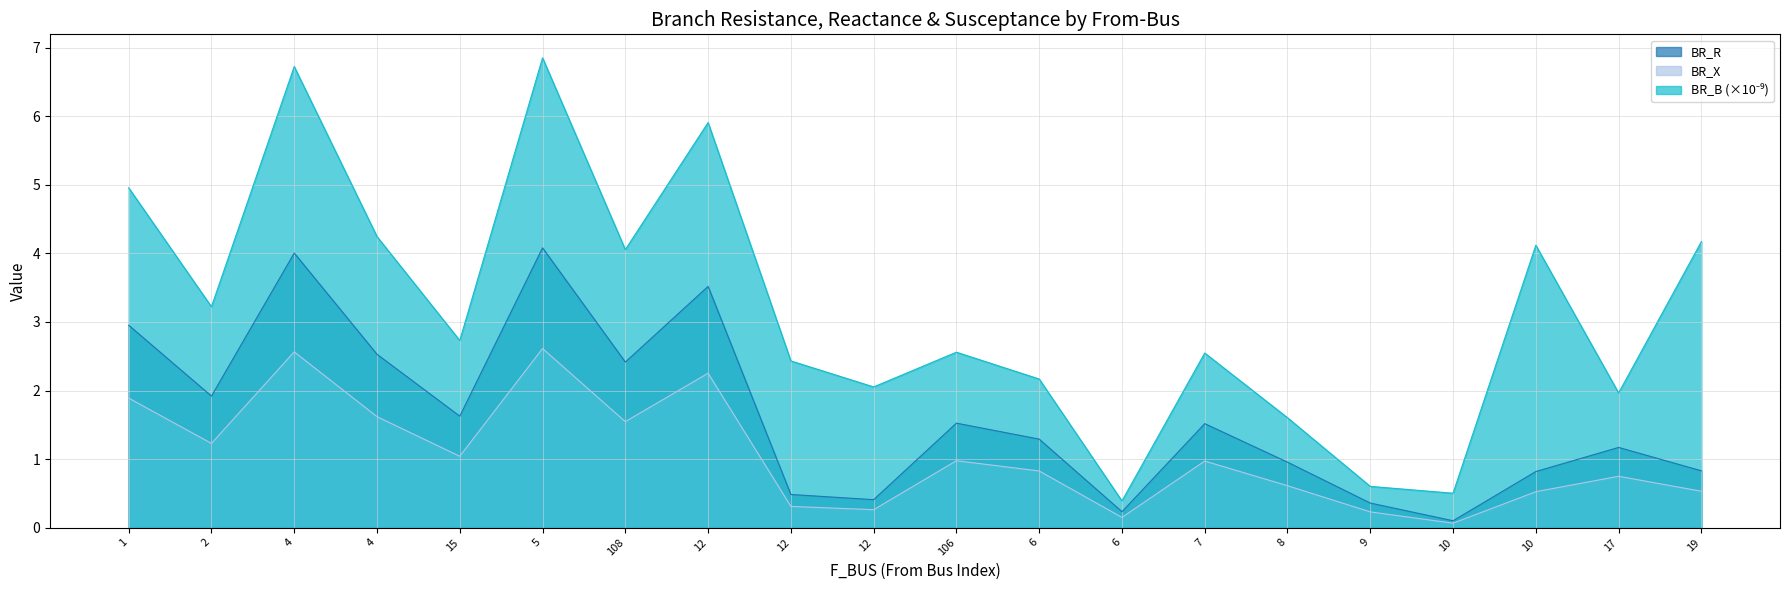

True or false: BR_R and BR_B cross at least once.

False